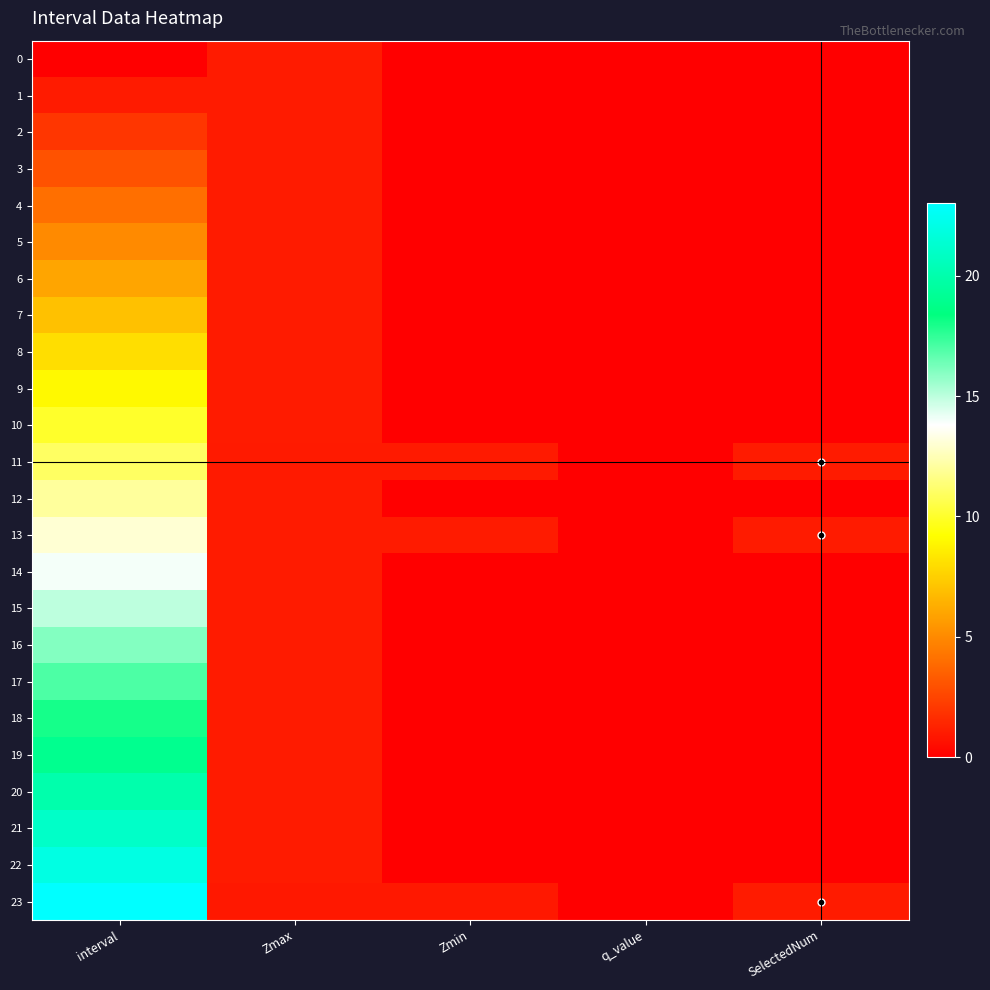

Reading right to left, list all the values displayed in this chart.

0: SelectedNum=0.0	q_value=0.0	Zmin=0.0	Zmax=1.0	interval=0.0
1: SelectedNum=0.0	q_value=0.0	Zmin=0.0	Zmax=1.0	interval=1.0
2: SelectedNum=0.0	q_value=0.0	Zmin=0.0	Zmax=1.0	interval=2.0
3: SelectedNum=0.0	q_value=0.0	Zmin=0.0	Zmax=1.0	interval=3.0
4: SelectedNum=0.0	q_value=0.0	Zmin=0.0	Zmax=1.0	interval=4.0
5: SelectedNum=0.0	q_value=0.0	Zmin=0.0	Zmax=1.0	interval=5.0
6: SelectedNum=0.0	q_value=0.0	Zmin=0.0	Zmax=1.0	interval=6.0
7: SelectedNum=0.0	q_value=0.0	Zmin=0.0	Zmax=1.0	interval=7.0
8: SelectedNum=0.0	q_value=0.0	Zmin=0.0	Zmax=1.0	interval=8.0
9: SelectedNum=0.0	q_value=0.0	Zmin=0.0	Zmax=1.0	interval=9.0
10: SelectedNum=0.0	q_value=0.0	Zmin=0.0	Zmax=1.0	interval=10.0
11: SelectedNum=1.0	q_value=0.0	Zmin=1.0	Zmax=1.0	interval=11.0
12: SelectedNum=0.0	q_value=0.0	Zmin=0.0	Zmax=1.0	interval=12.0
13: SelectedNum=1.0	q_value=0.0	Zmin=1.0	Zmax=1.0	interval=13.0
14: SelectedNum=0.0	q_value=0.0	Zmin=0.0	Zmax=1.0	interval=14.0
15: SelectedNum=0.0	q_value=0.0	Zmin=0.0	Zmax=1.0	interval=15.0
16: SelectedNum=0.0	q_value=0.0	Zmin=0.0	Zmax=1.0	interval=16.0
17: SelectedNum=0.0	q_value=0.0	Zmin=0.0	Zmax=1.0	interval=17.0
18: SelectedNum=0.0	q_value=0.0	Zmin=0.0	Zmax=1.0	interval=18.0
19: SelectedNum=0.0	q_value=0.0	Zmin=0.0	Zmax=1.0	interval=19.0
20: SelectedNum=0.0	q_value=0.0	Zmin=0.0	Zmax=1.0	interval=20.0
21: SelectedNum=0.0	q_value=0.0	Zmin=0.0	Zmax=1.0	interval=21.0
22: SelectedNum=0.0	q_value=0.0	Zmin=0.0	Zmax=1.0	interval=22.0
23: SelectedNum=1.0	q_value=0.0	Zmin=0.9	Zmax=0.9	interval=23.0